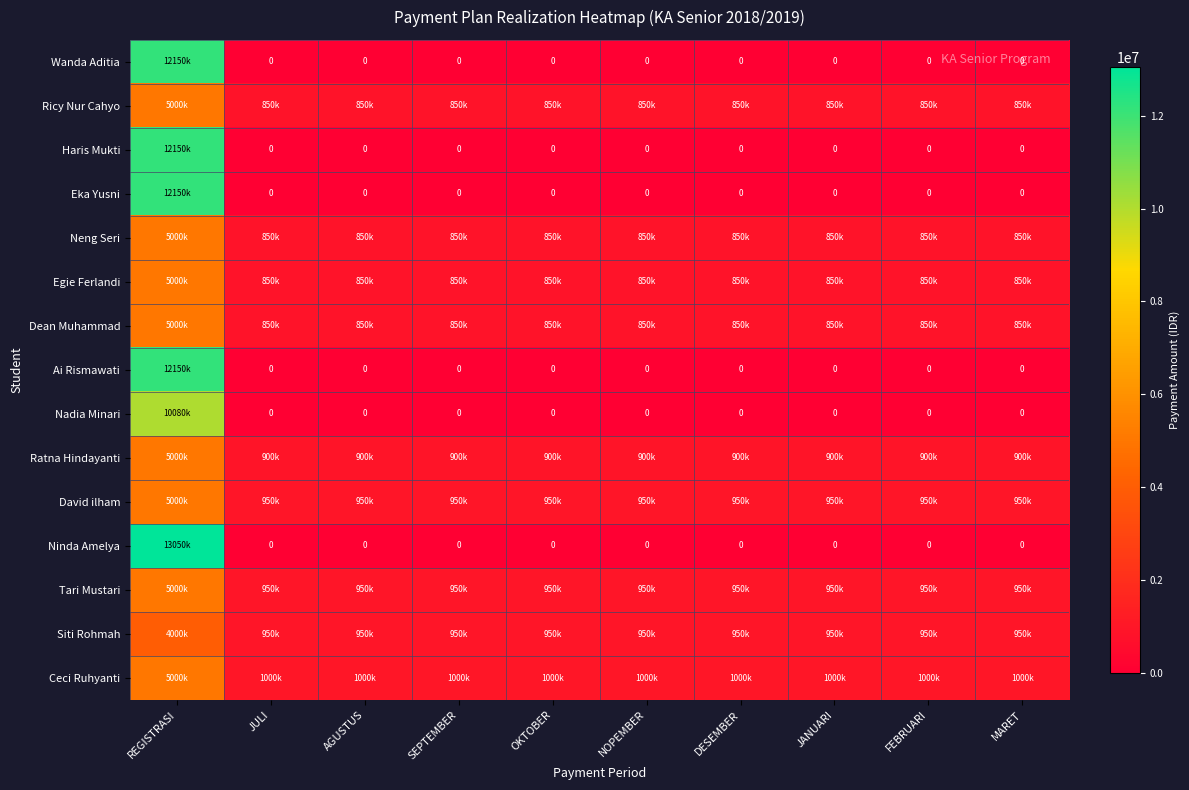

What is the approximate value of David ilham at OKTOBER, to the nearest 10?

950000